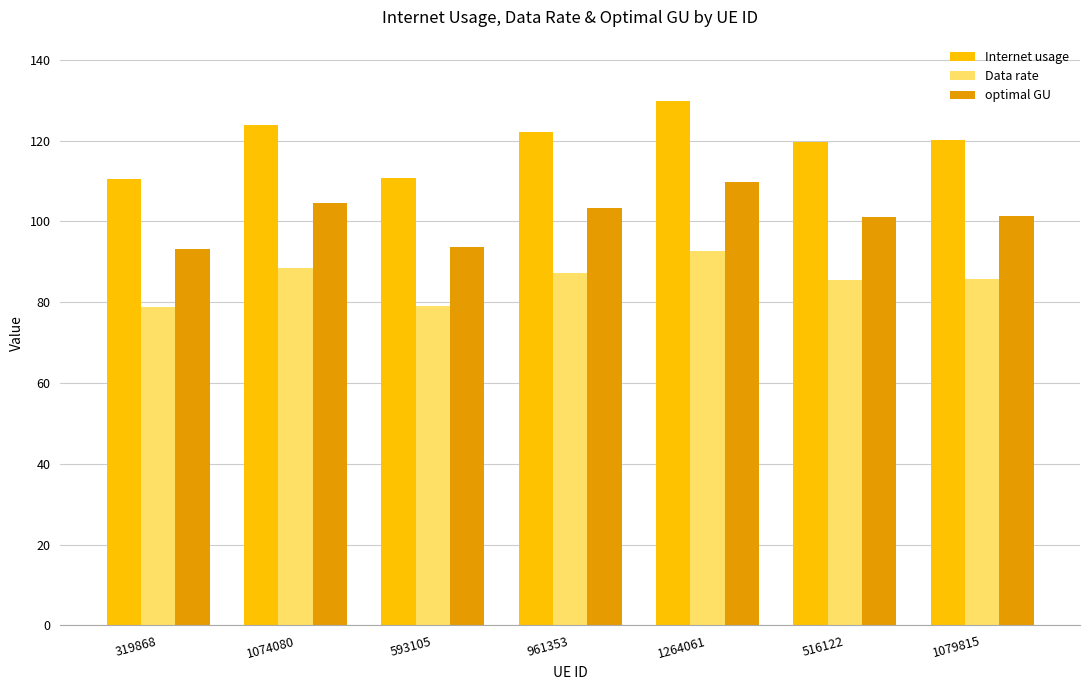

What is the difference between the second highest and minimum values in the Data rate series?

9.6